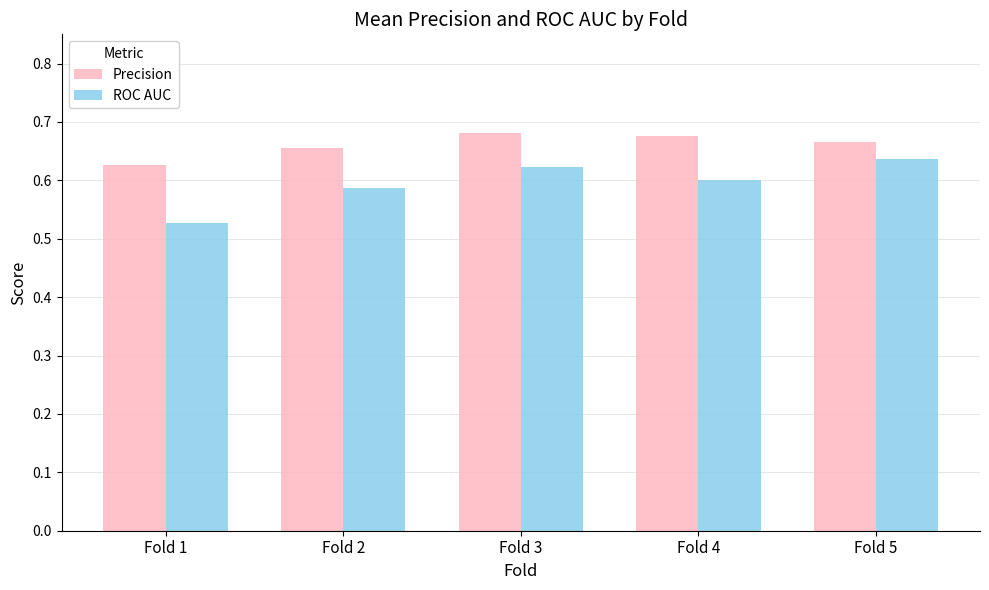

What is the difference between the maximum and minimum values in the Precision series?

0.1